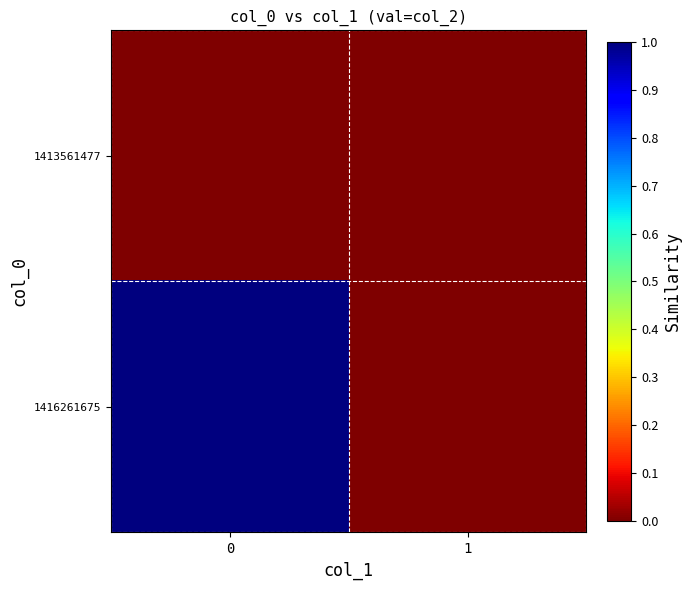

Which series has the widest spread of values?

1416261675